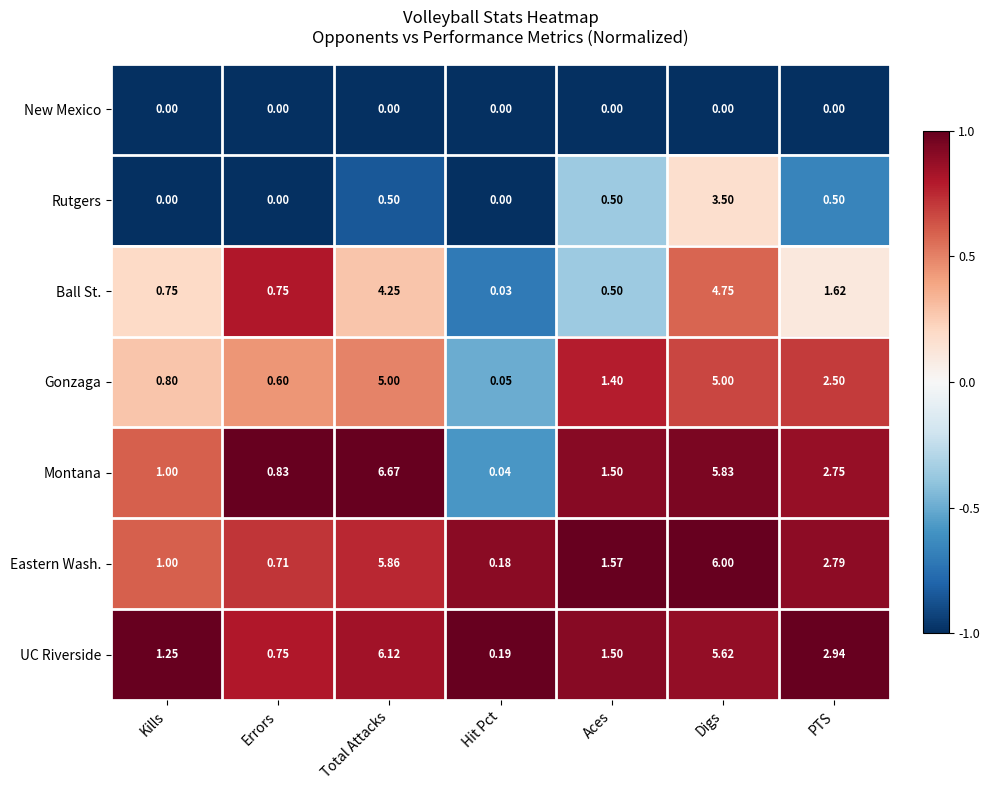

Between Total Attacks and Hit Pct, which series saw the biggest shift?

Montana